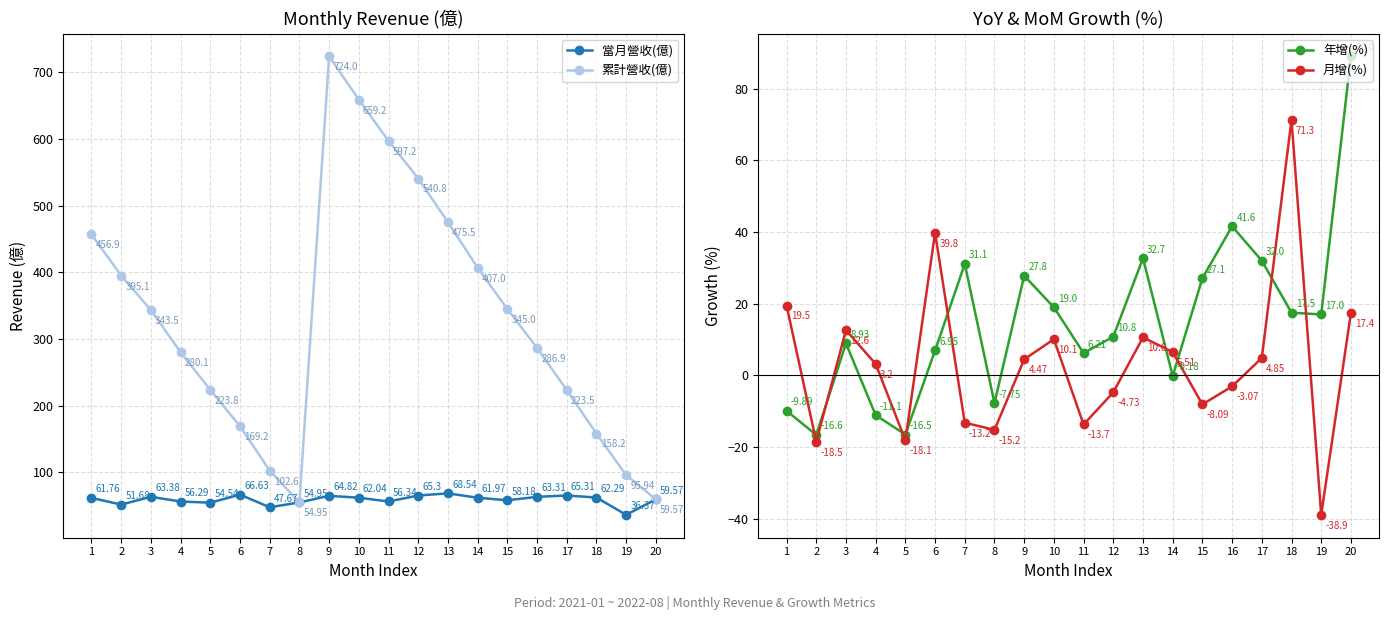

Is it true that 當月營收(億) equals 55.0 at 8?

True